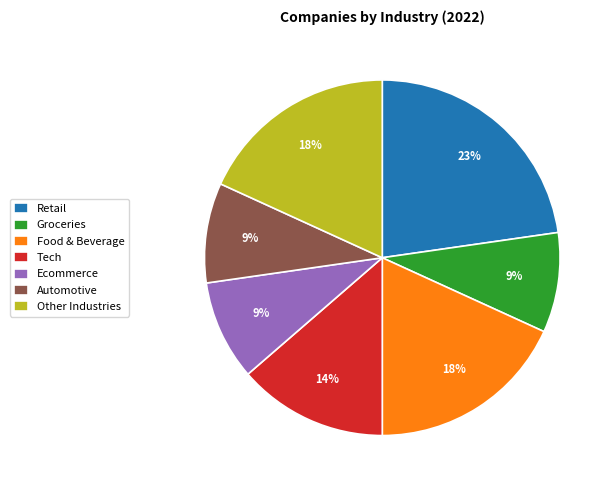

To the nearest percent, what percentage of the pie is Automotive?

9%